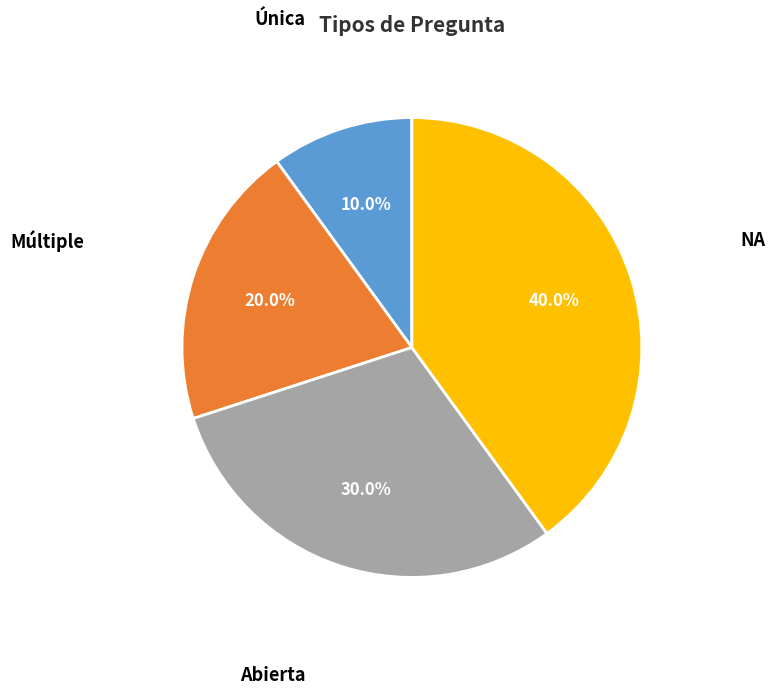

What percentage is the NA slice, to the nearest percent?

40%